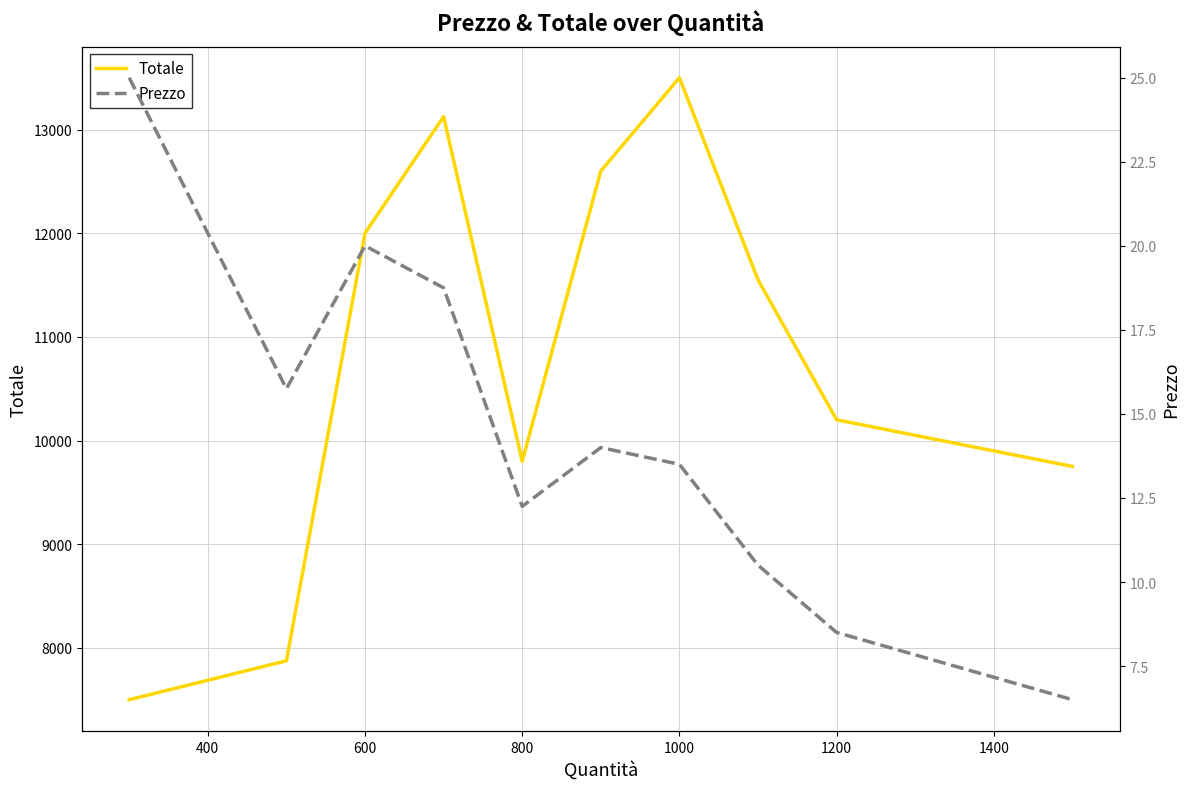

What is the greatest value displayed?

13500.0